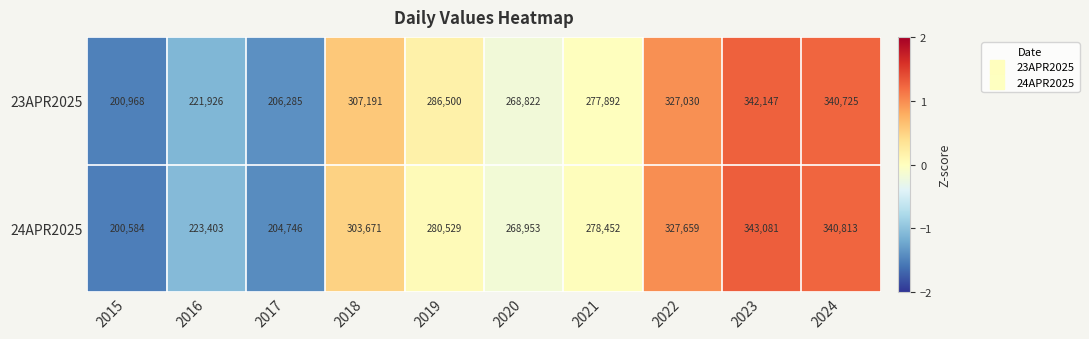

What is the average value of the 23APR2025 series?

277949